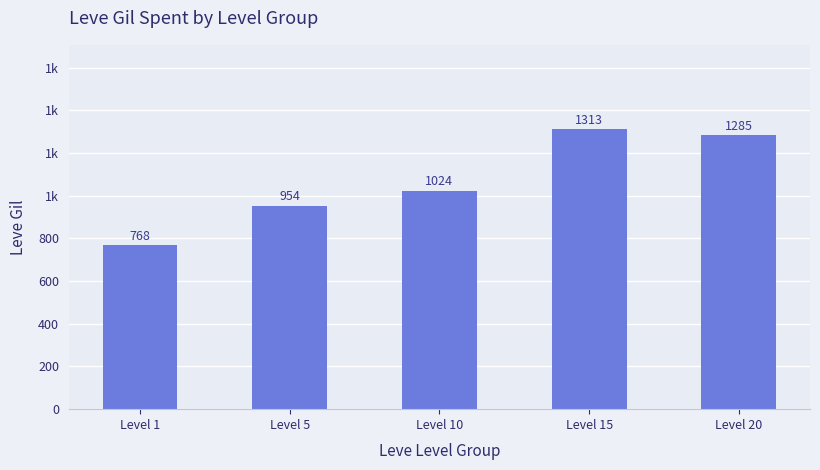

The chart shows a value of 1024 at Level 10. True or false?

True